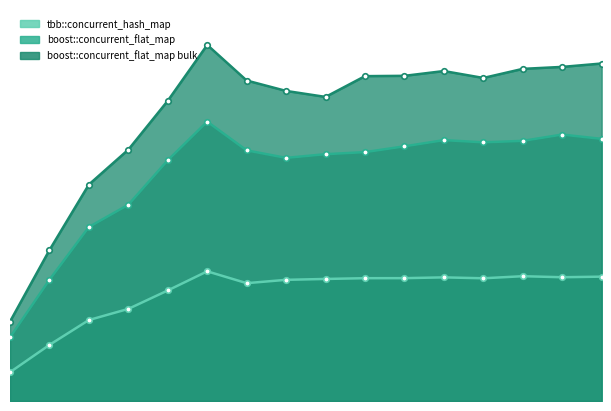

True or false: tbb::concurrent_hash_map has a value of 37.0 at 14.

False